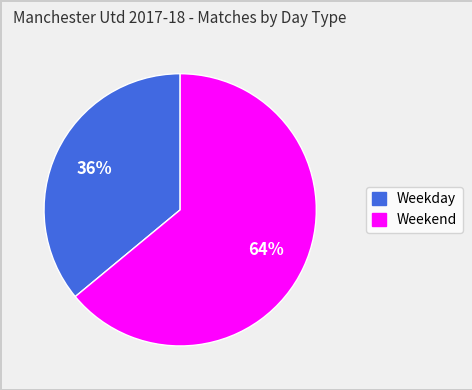

Rank the categories by value from lowest to highest.

Weekday, Weekend